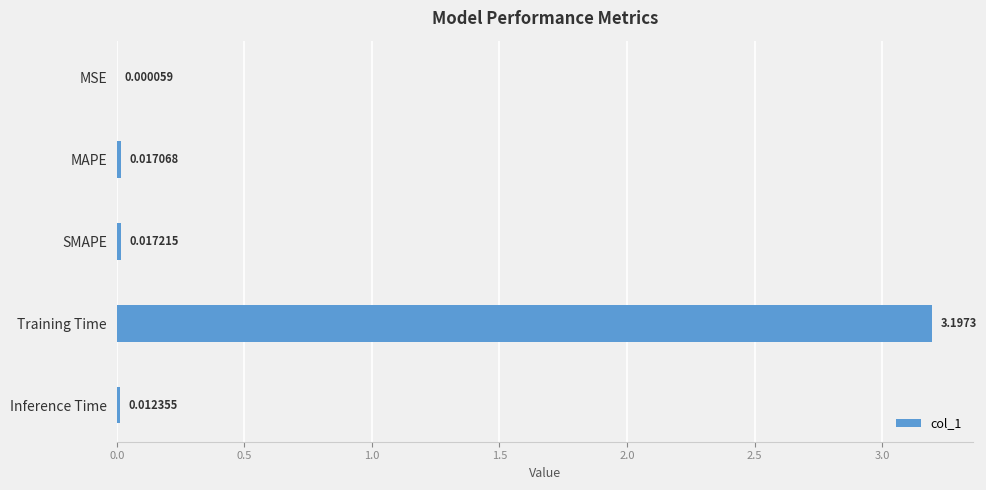

Where is the data nearest to the value 1?

SMAPE